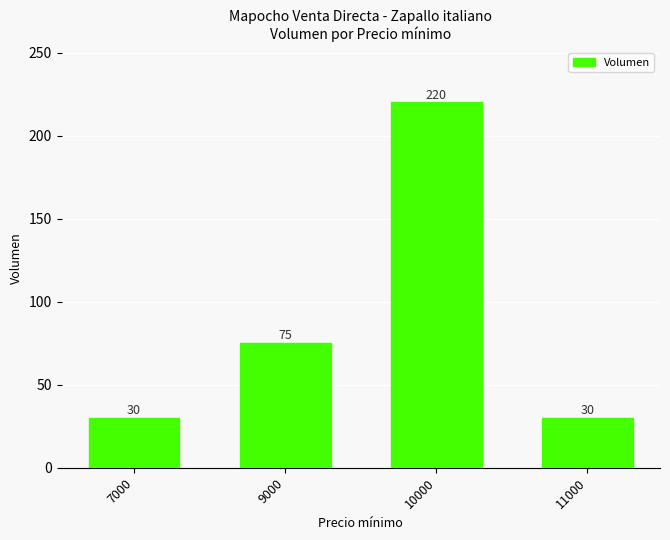

What is the maximum value shown in the chart?

220